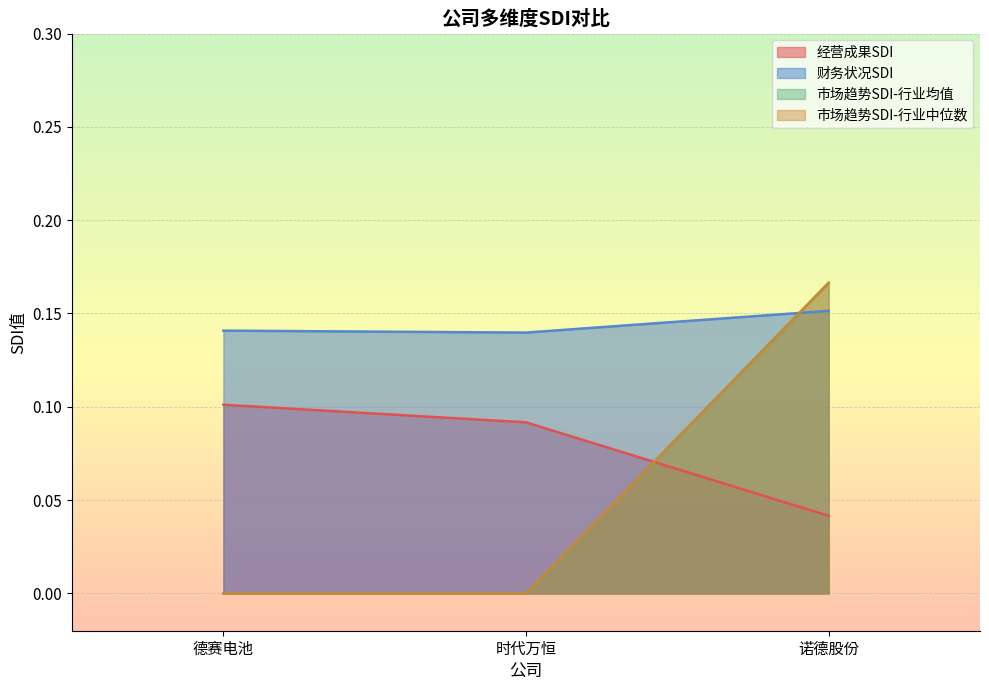

What is the total value across all series at 德赛电池?

0.2